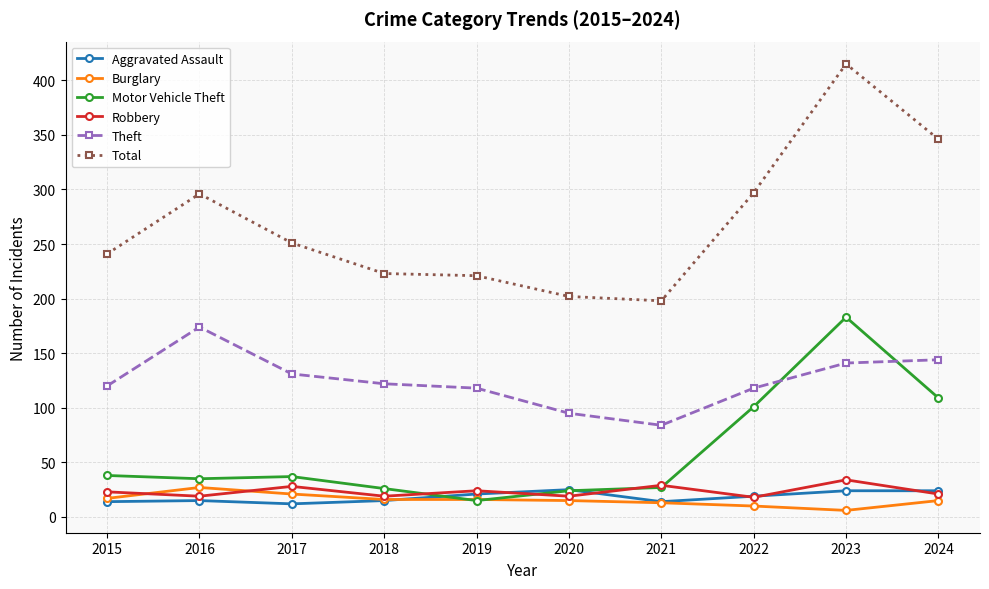

How many categories are shown in the chart?

10